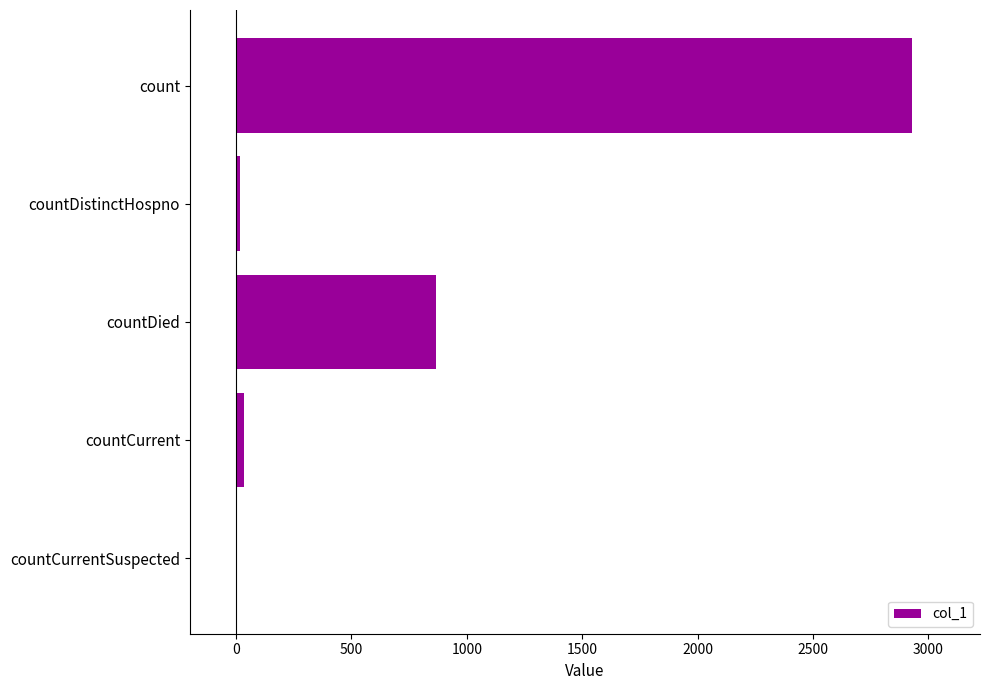

How many data points does each series have?

5